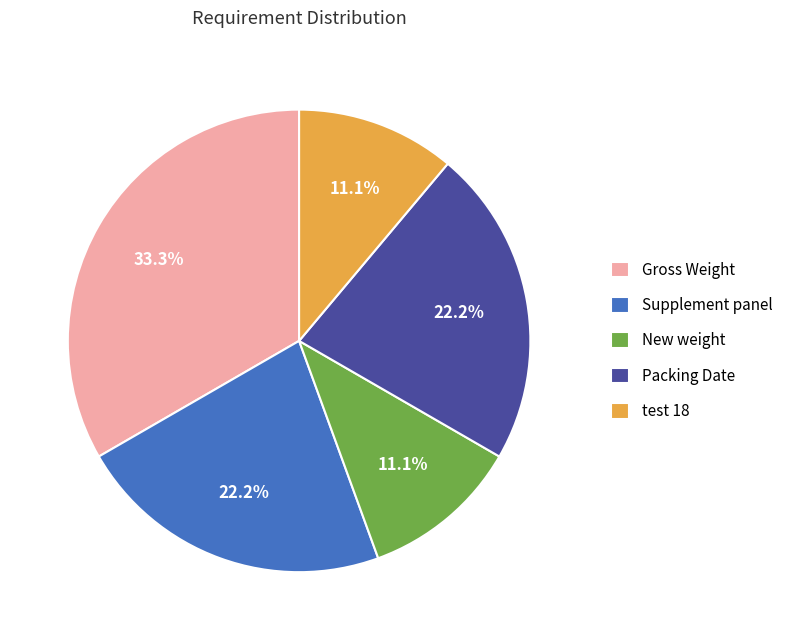

To the nearest percent, what is the difference between the largest and smallest slice percentages?

22%